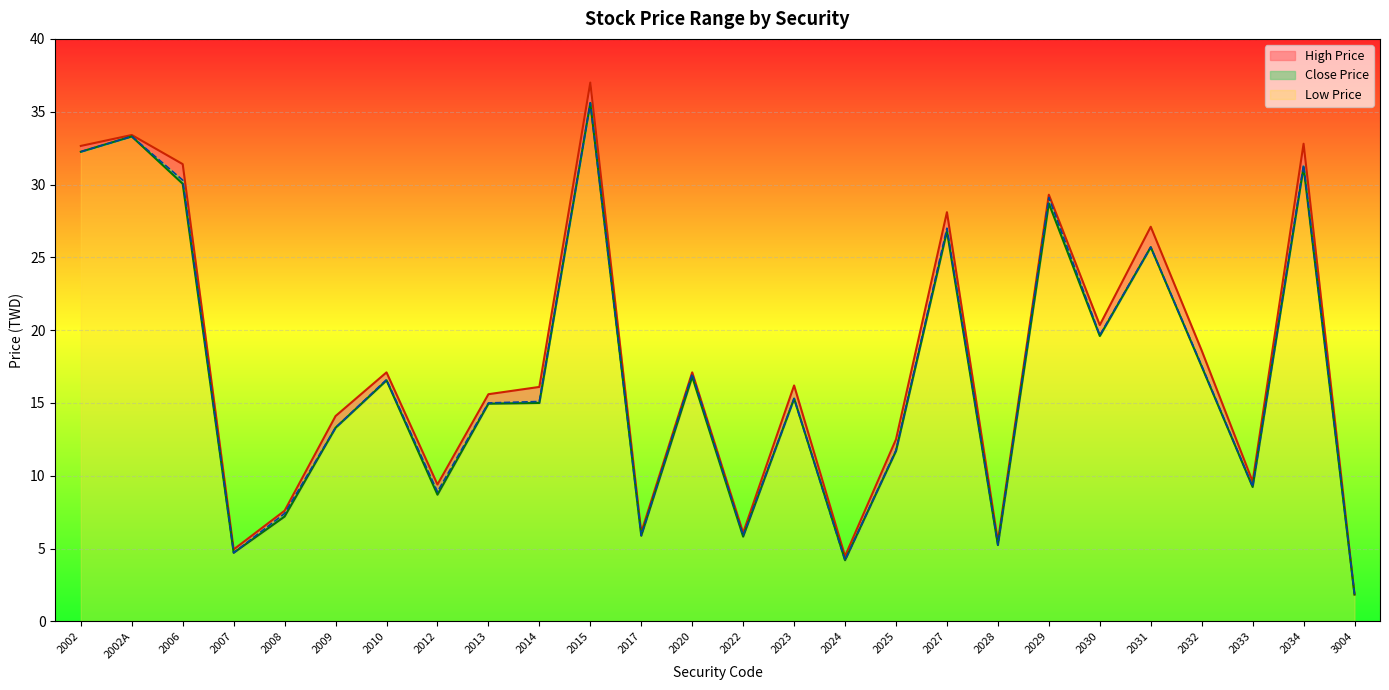

True or false: Low Price and High Price intersect in this chart.

False